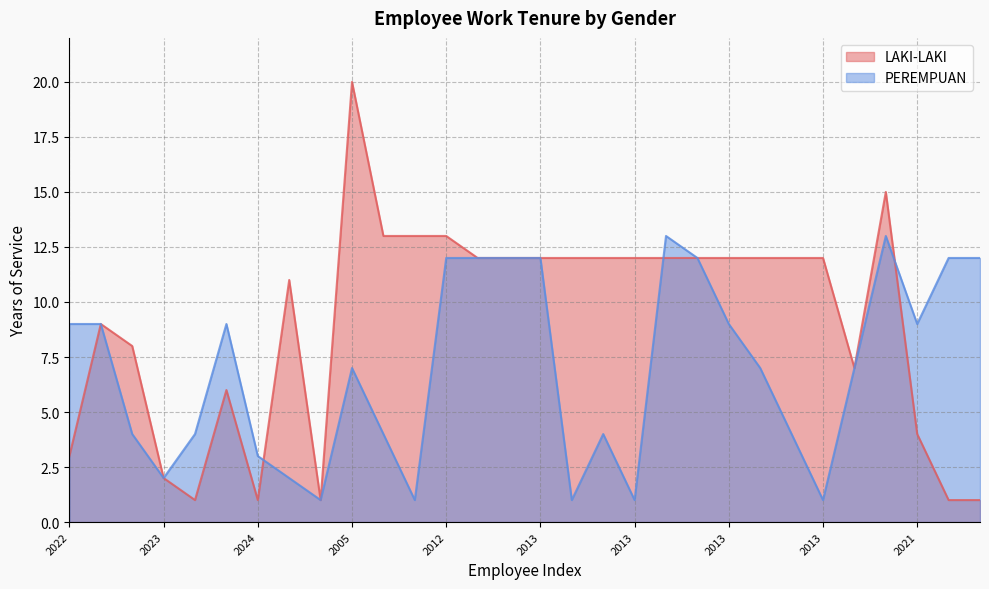

What are all the series names shown in the legend?

LAKI-LAKI, PEREMPUAN